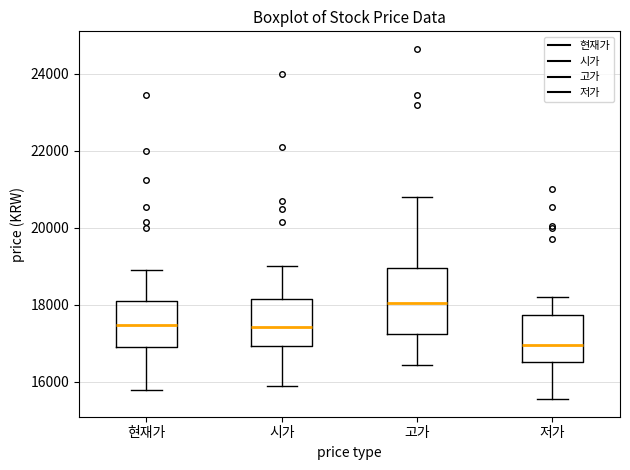

Which box has the highest median line?

고가